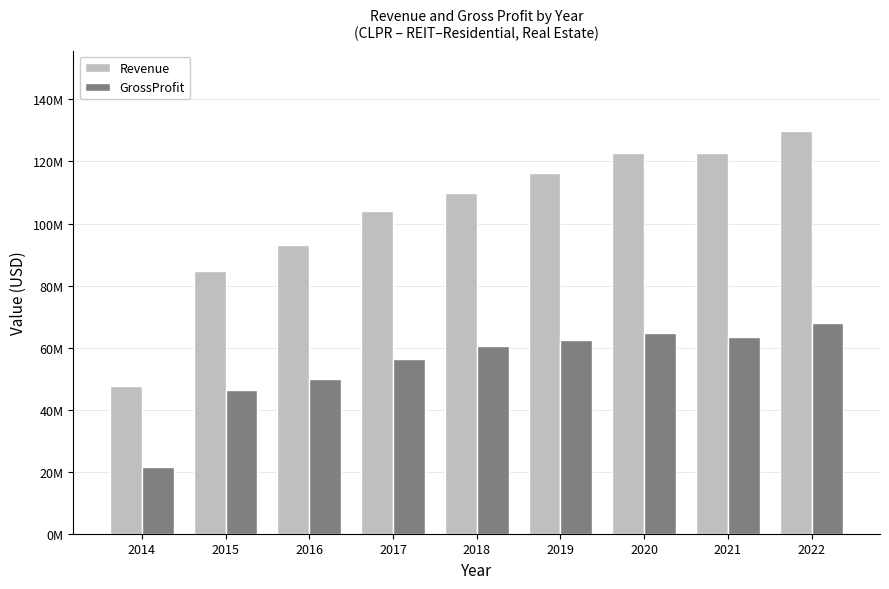

Which series has the largest total across all categories?

Revenue